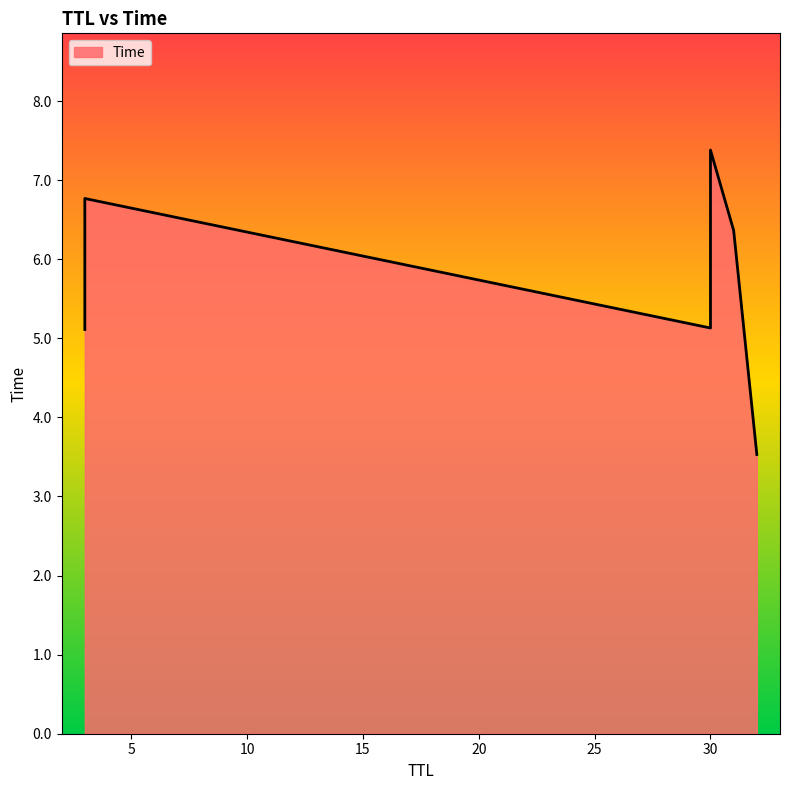

Is it true that the value at 3 is 8.2?

False